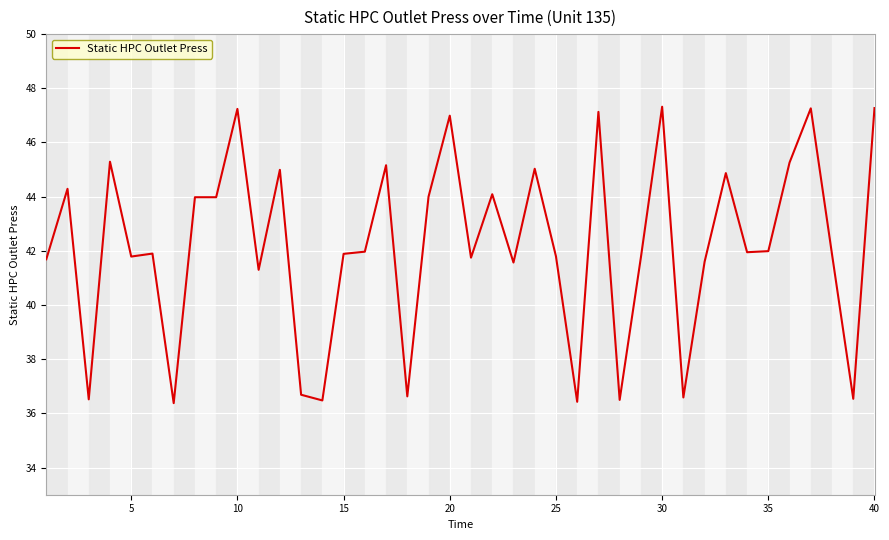

What is the smallest value displayed?

36.4